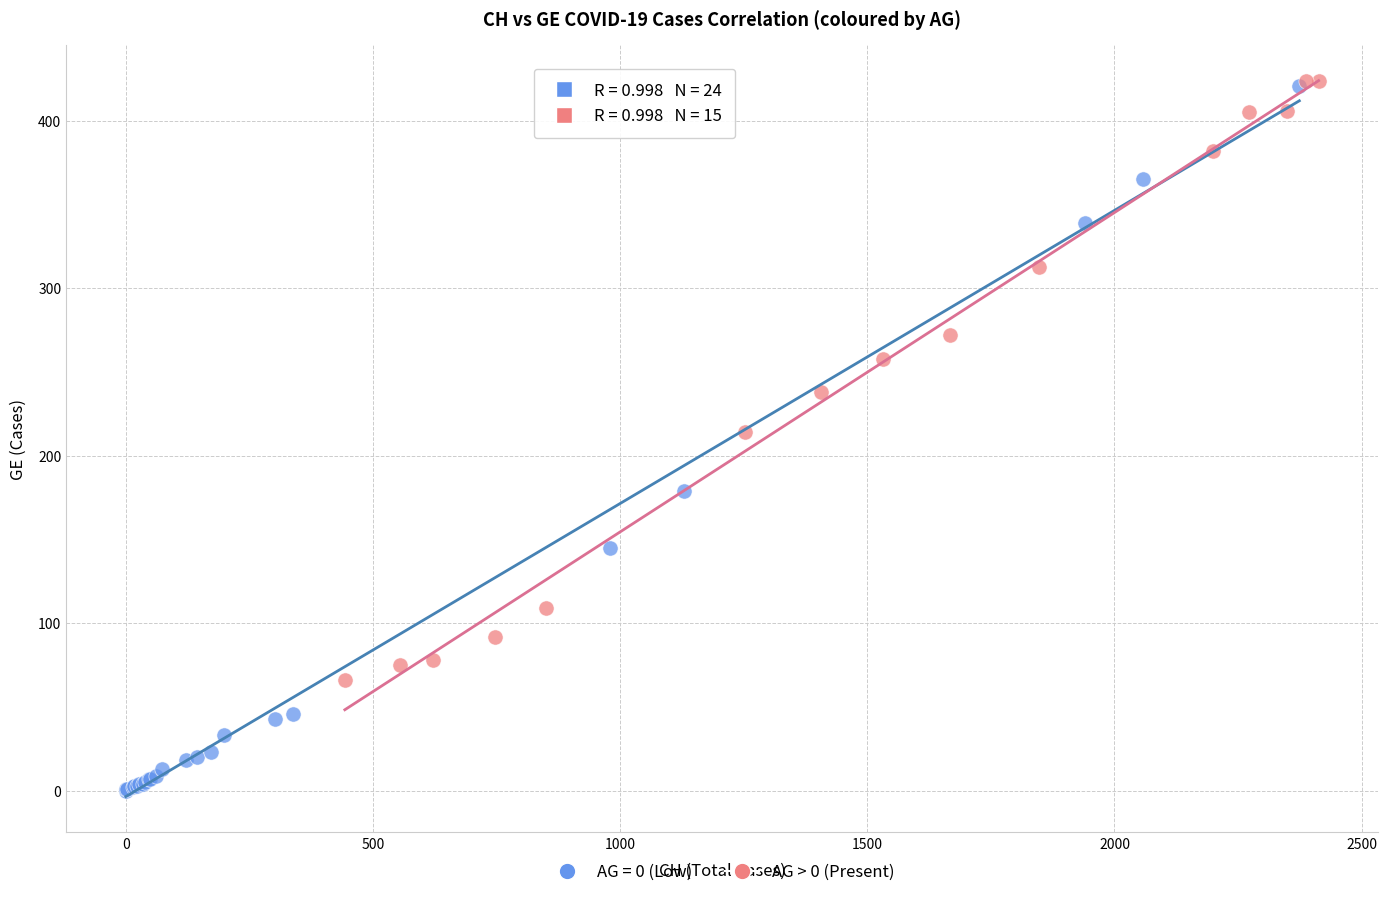

Which series contains the lowest Y value?

AG = 0 (Low)